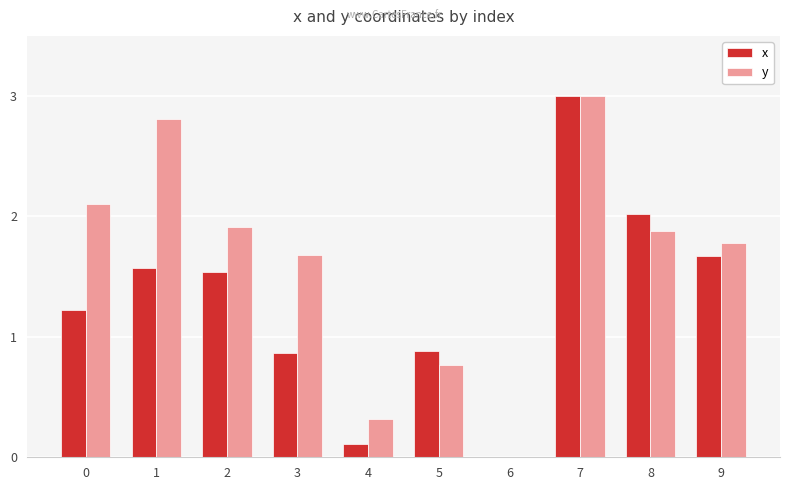

What are all the series names shown in the legend?

x, y